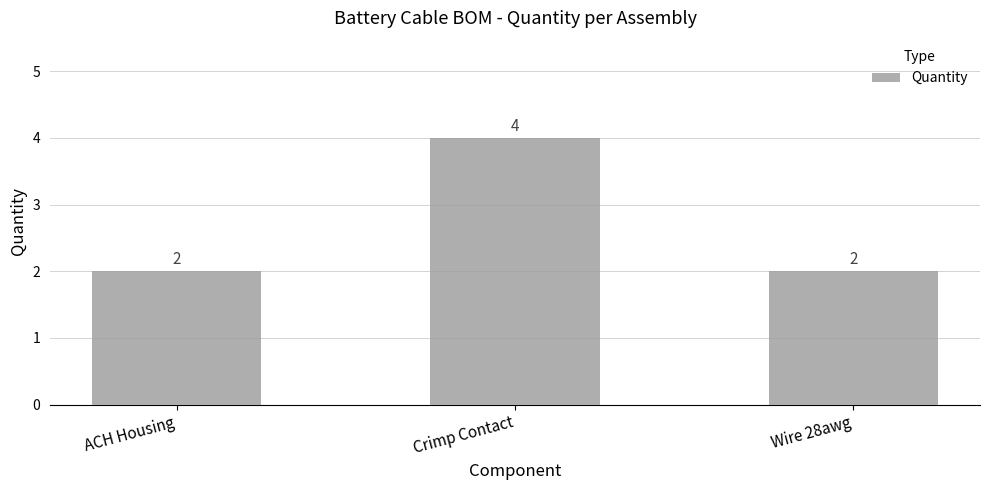

What is the greatest value displayed?

4